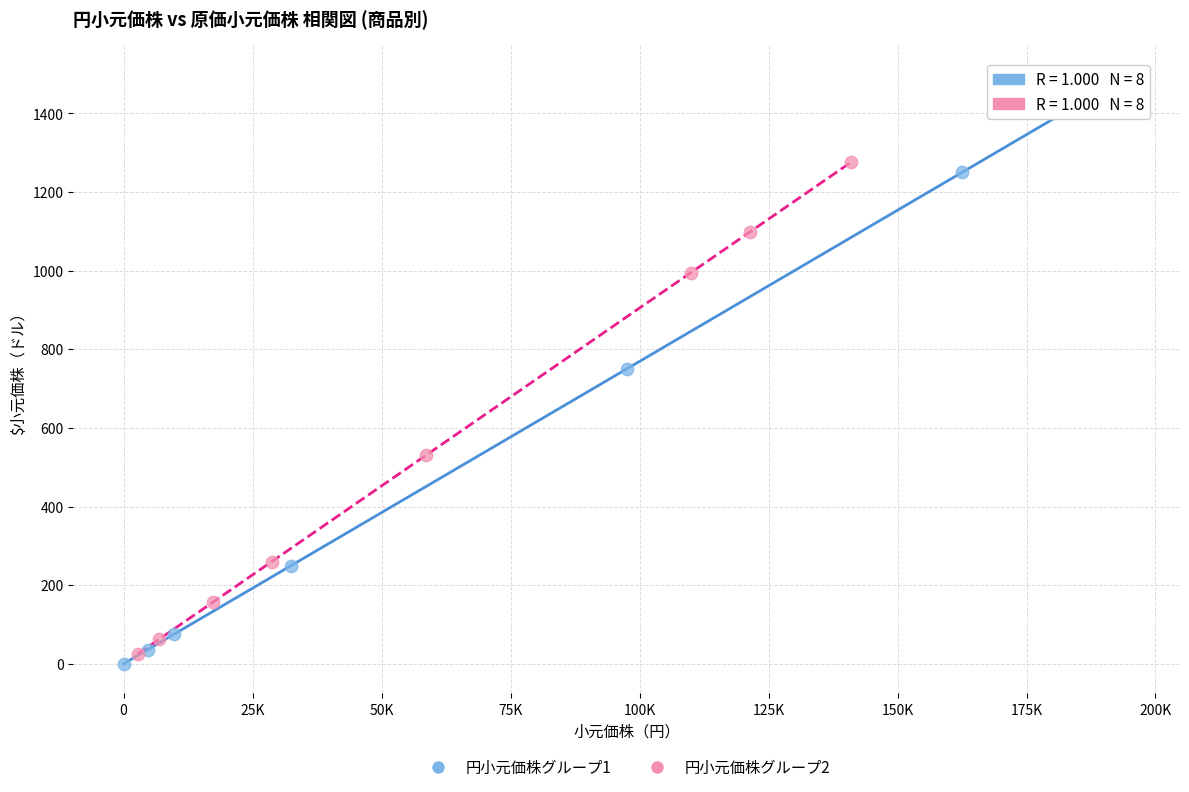

What are all the series names shown in the legend?

円小元価株グループ1, 円小元価株グループ2